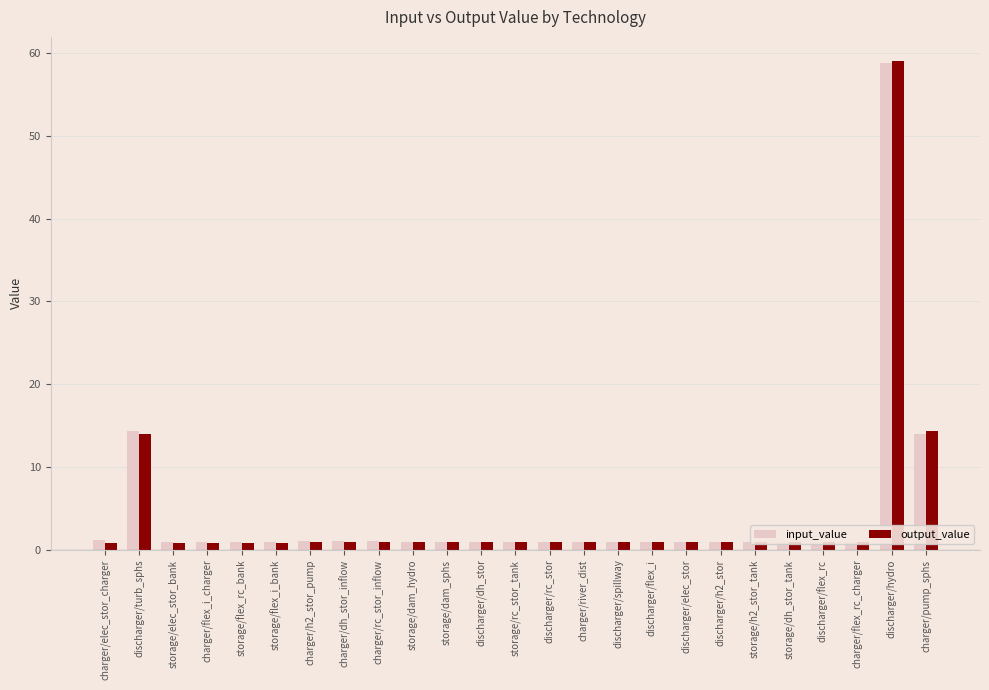

The input_value series shows 1.0 at storage/h2_stor_tank. True or false?

True